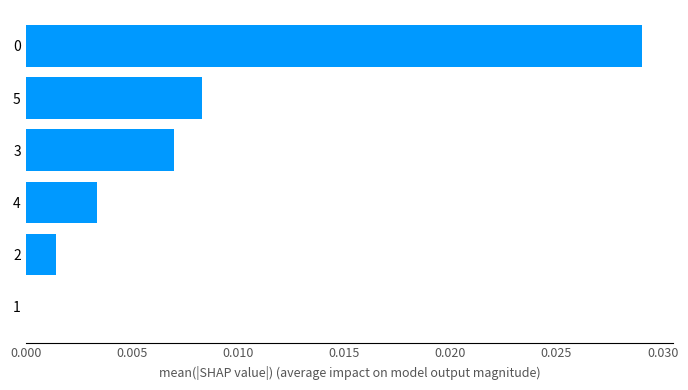

Is it true that the value at 0 is 0.0?

True